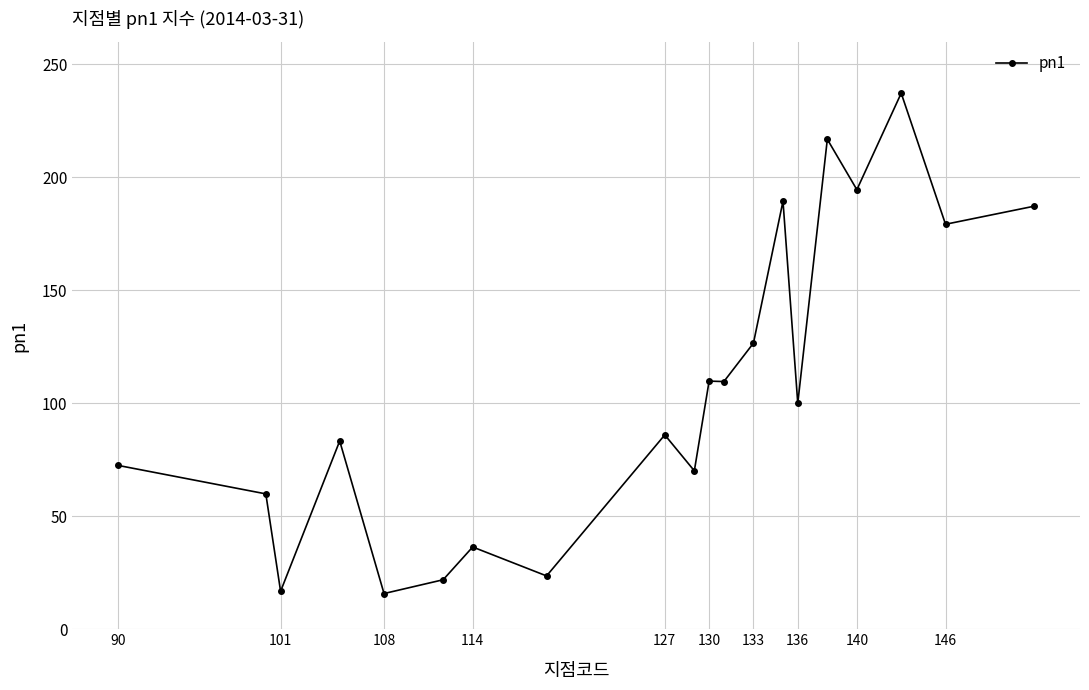

What is the average value?

106.8